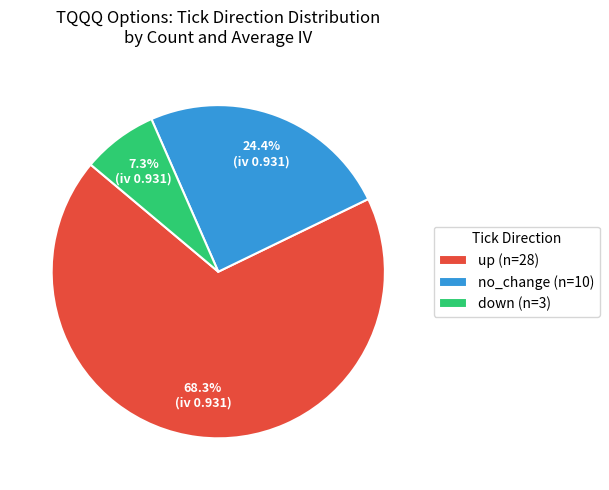

To the nearest percent, what is the difference between the down and no_change slice percentages?

17%